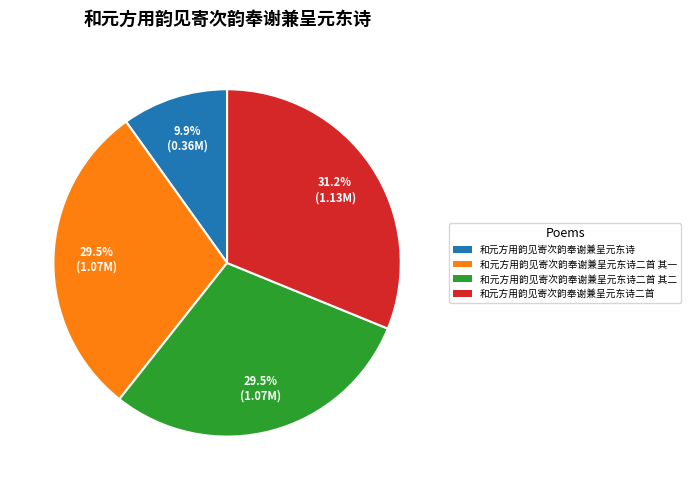

What percentage do 和元方用韵见寄次韵奉谢兼呈元东诗 and 和元方用韵见寄次韵奉谢兼呈元东诗二首 together represent?

41.1%